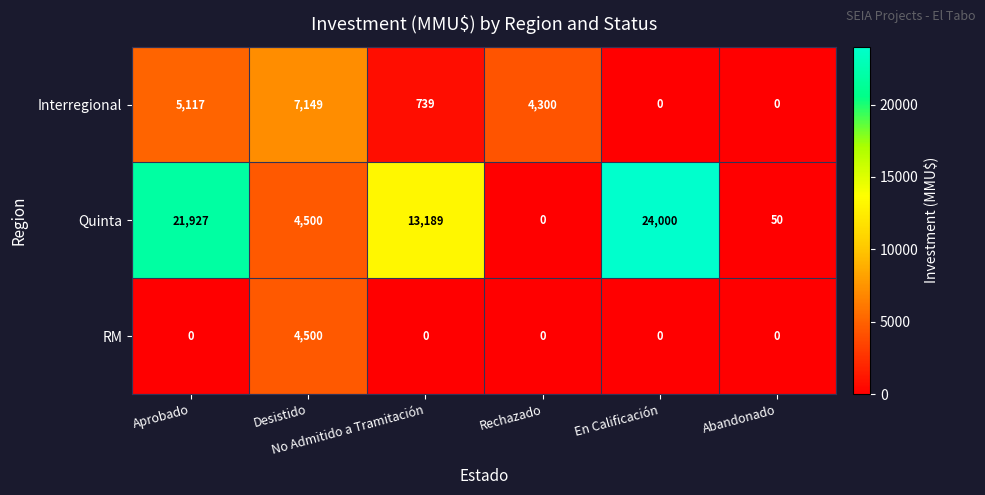

Count the Interregional values in the range 0 to 5117.

5